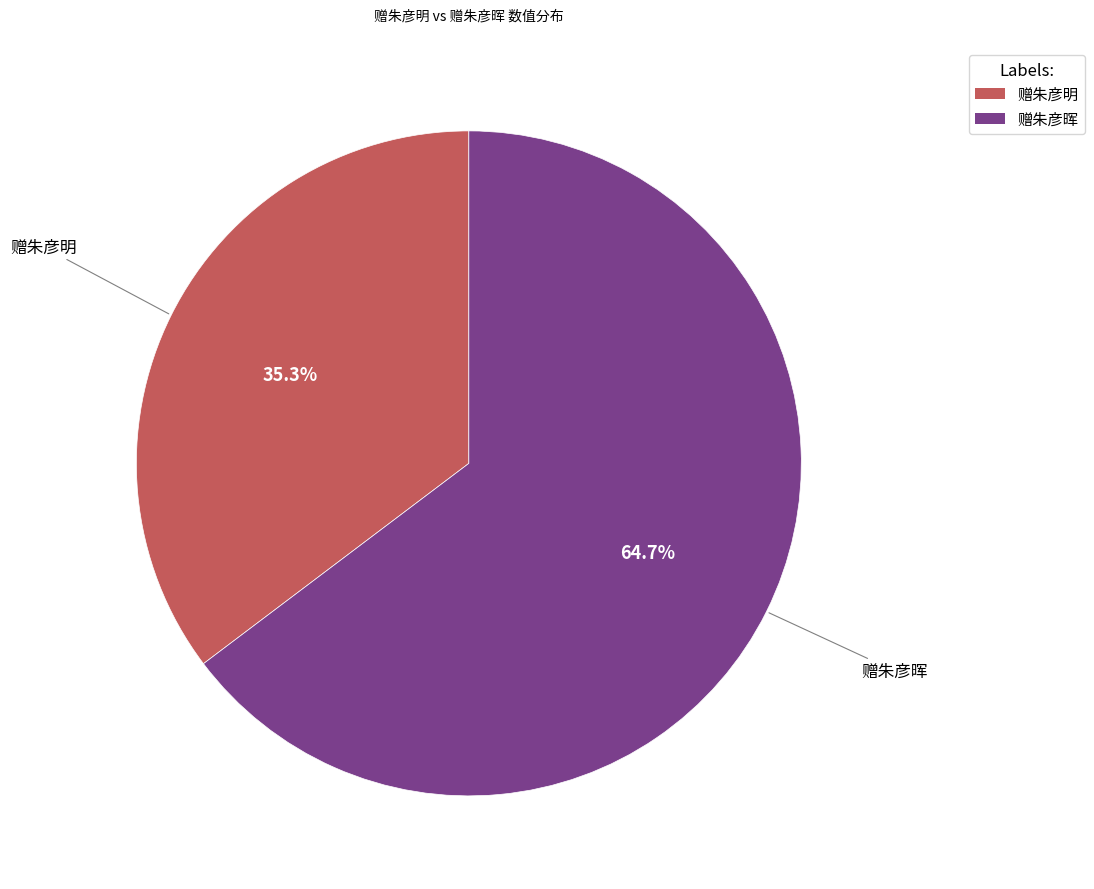

How many segments does this pie chart have?

2